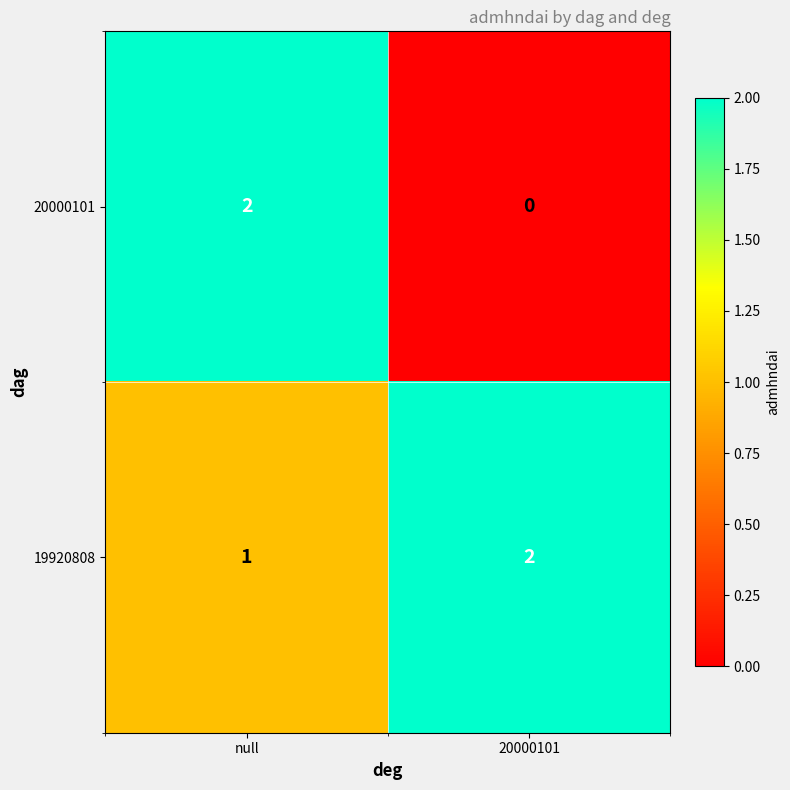

Which series has the largest total across all categories?

19920808